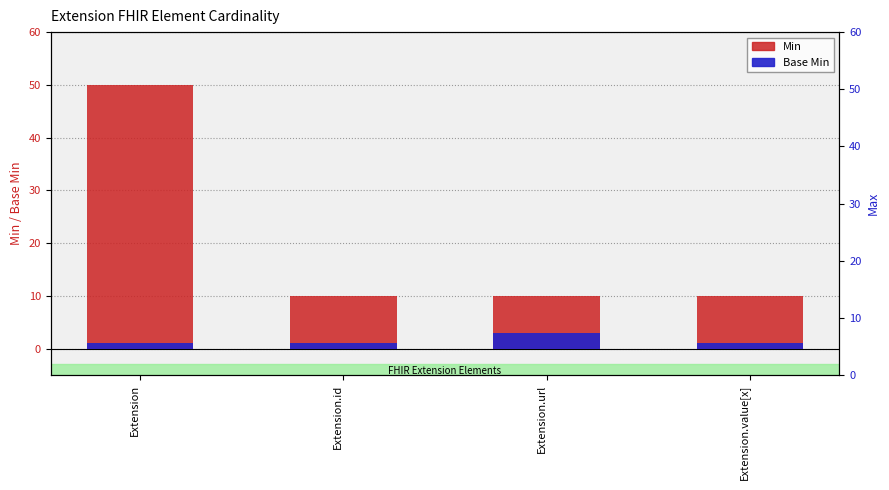

What is the greatest value displayed?

50